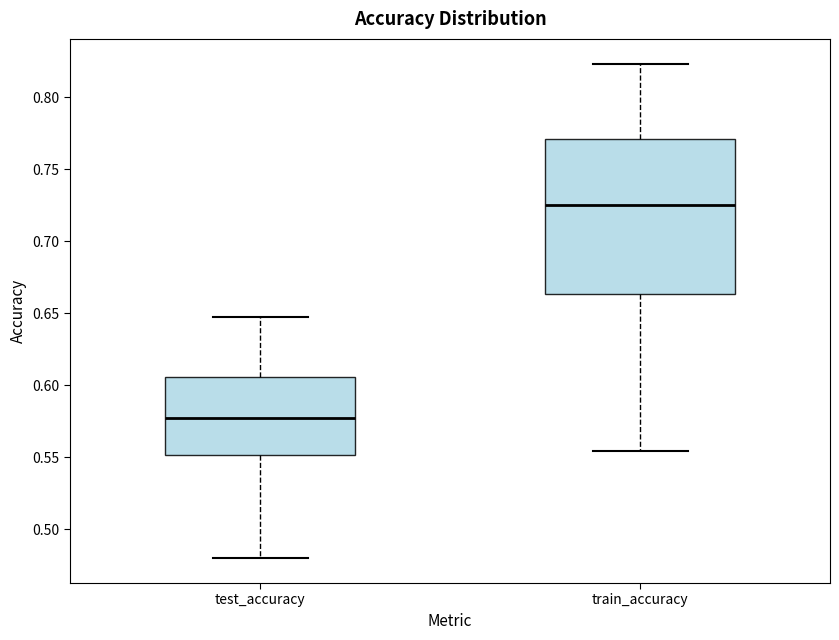

Reading left to right, read every box against the y-axis: the position of its median line, the range the box covers, and the ends of its whiskers. The values are not printed on the chart, so give them approximately, as read against the axis.

test_accuracy: median 0.580, box 0.550 to 0.605, whiskers 0.480 to 0.650
train_accuracy: median 0.725, box 0.665 to 0.770, whiskers 0.555 to 0.825